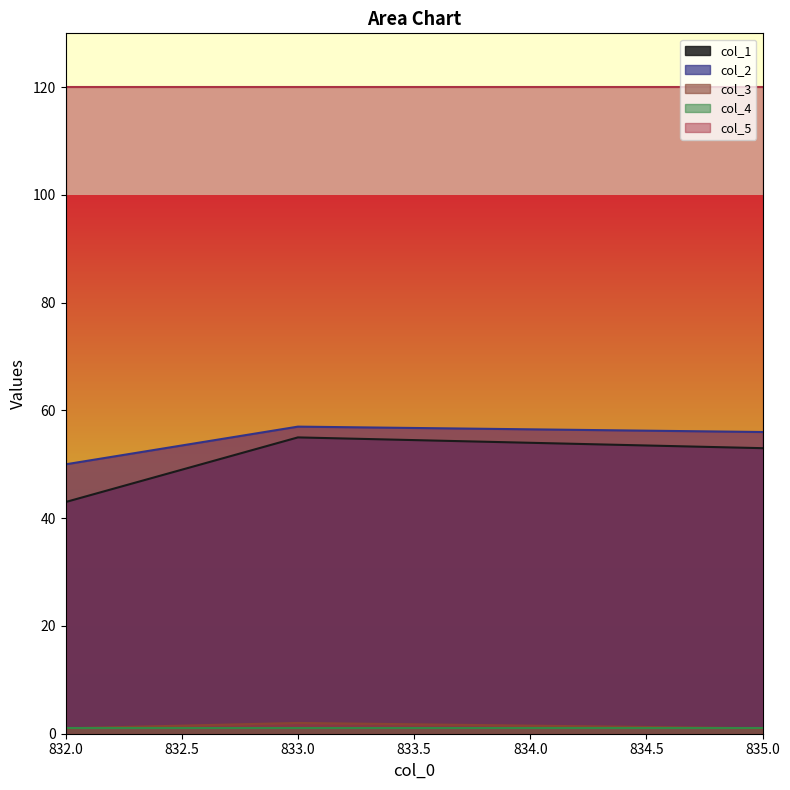

What is the greatest value displayed?

120